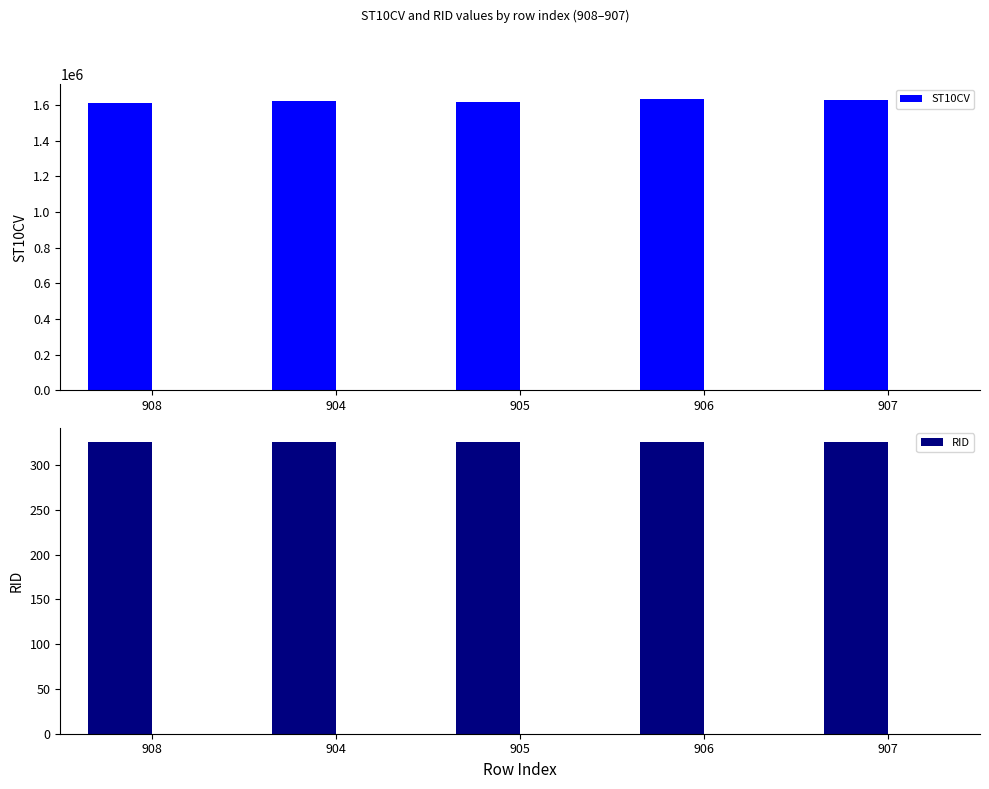

The value of ST10CV at 907 is 388376. True or false?

False